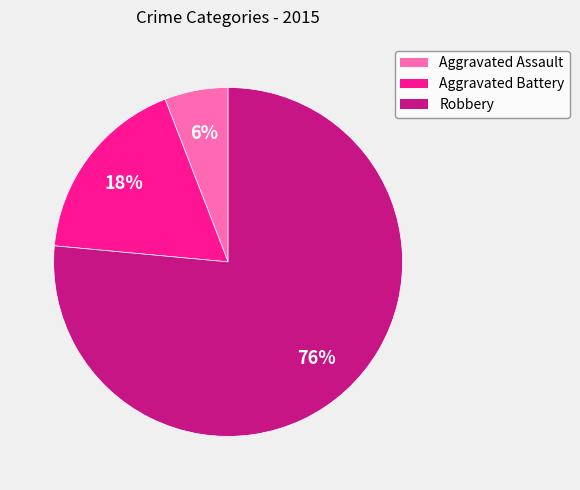

Is there a majority slice in this chart?

Yes